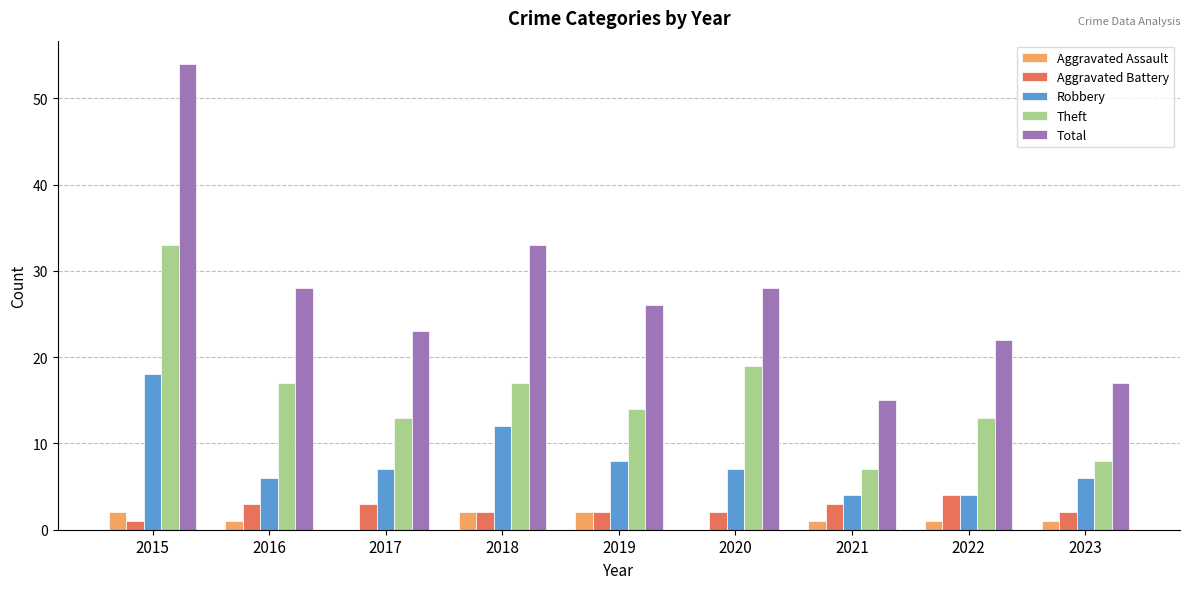

True or false: Total has a value of 17 at 2018.

False